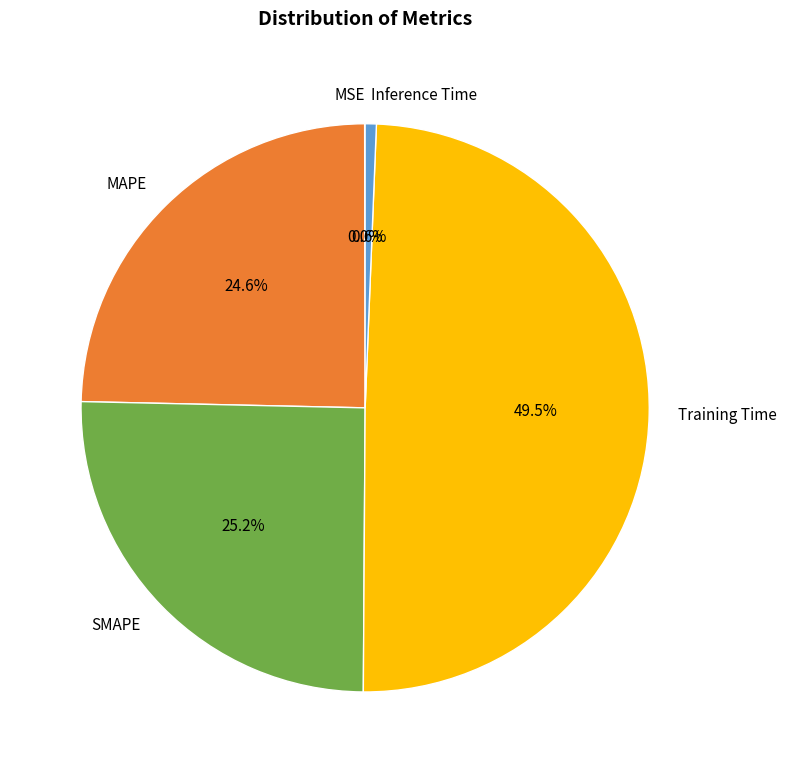

Does any single category account for the majority?

No